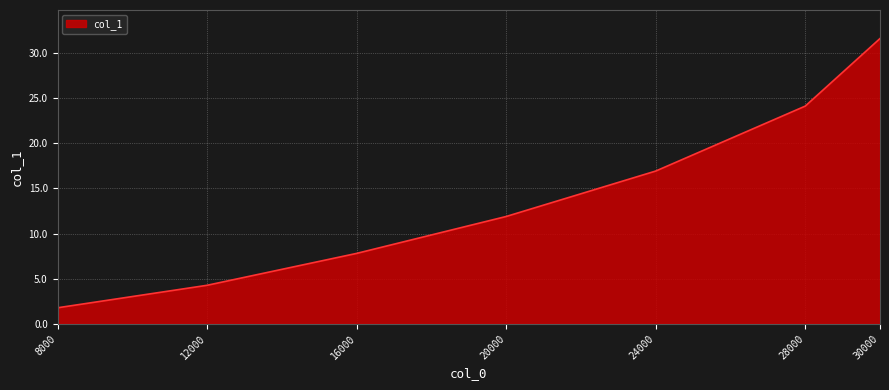

True or false: the data shows 31.6 at 30000.

True